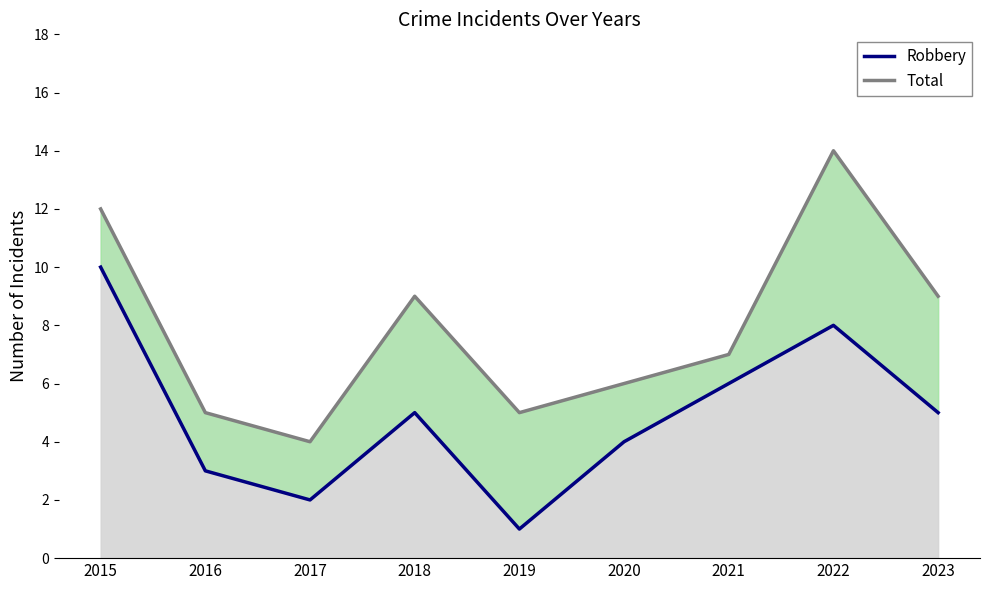

How many lines are shown in the chart?

2